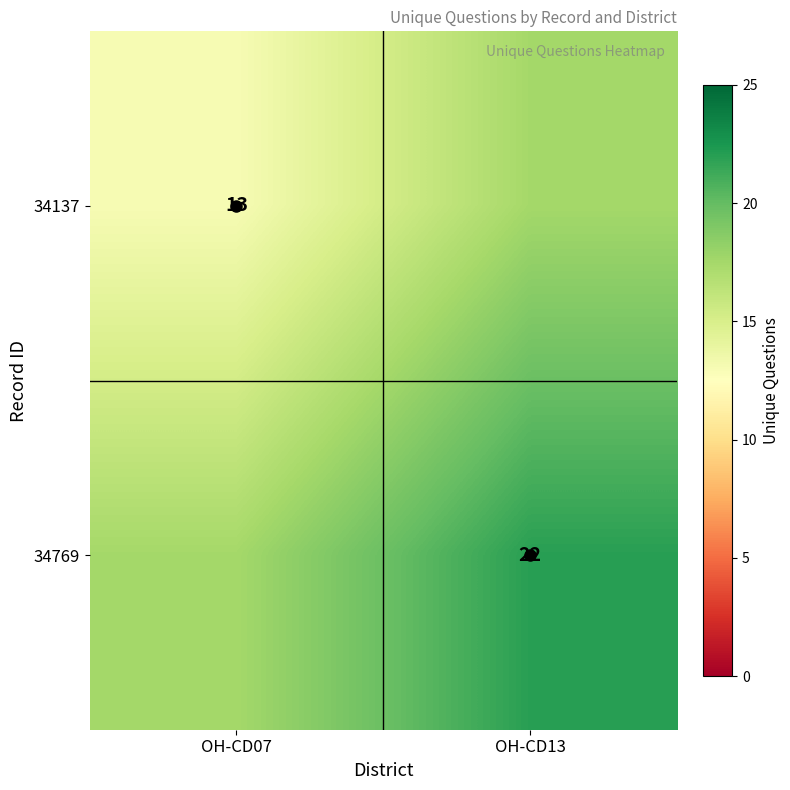

At how many categories does at least one series exceed 13?

2